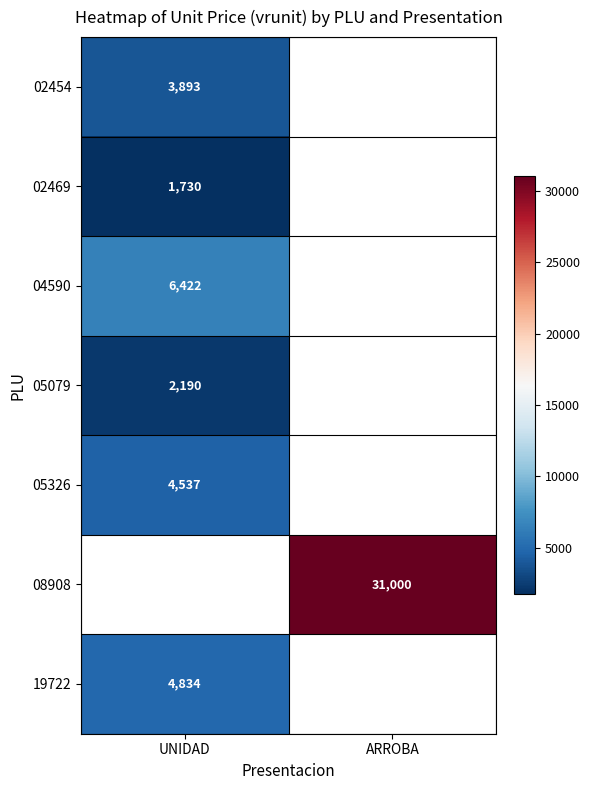

What is the maximum value shown in the chart?

31000.0